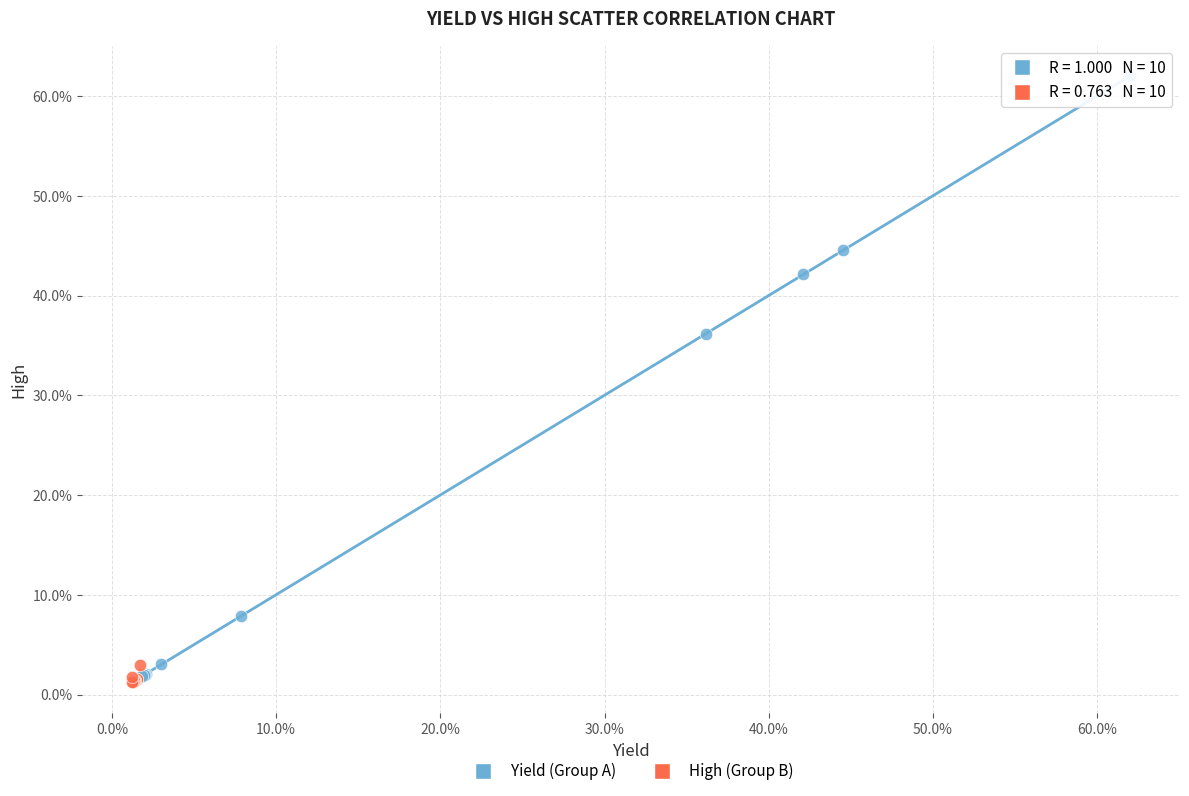

Which series reaches the minimum Y coordinate?

High (Group B)